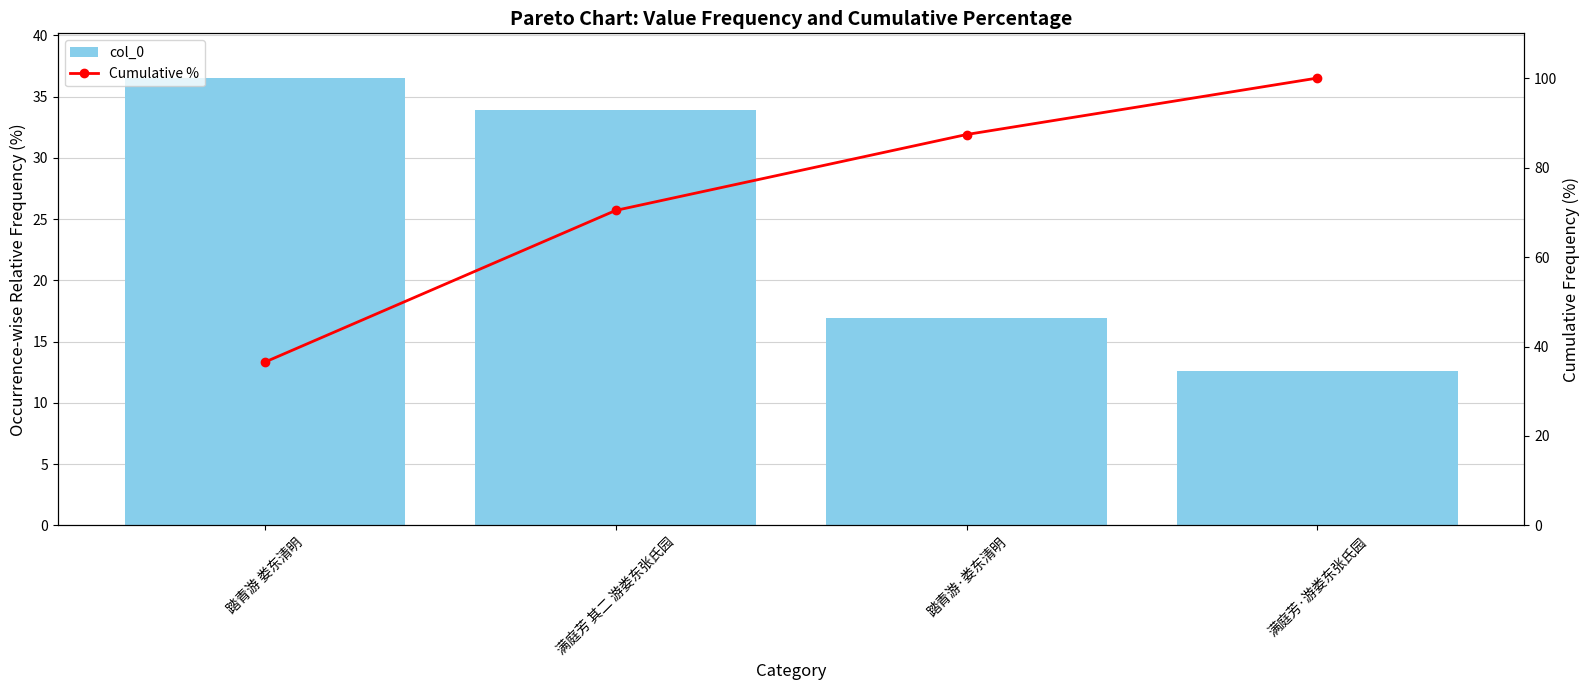

What is the label of the 1st bar from the right?

满庭芳·游娄东张氏园